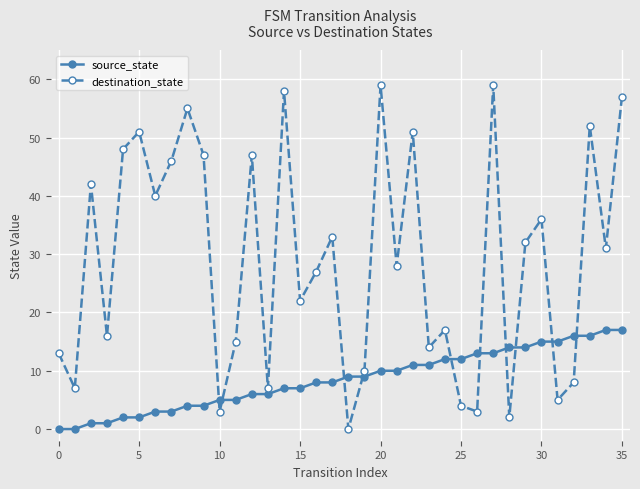

What is the average value of the destination_state series?

29